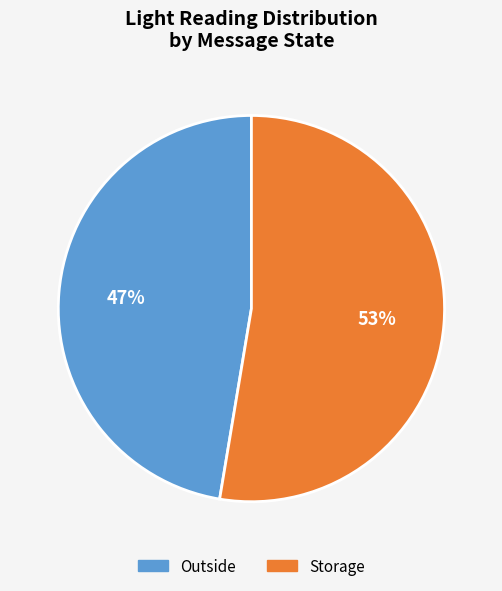

The Outside slice represents 99% of the pie. True or false?

False